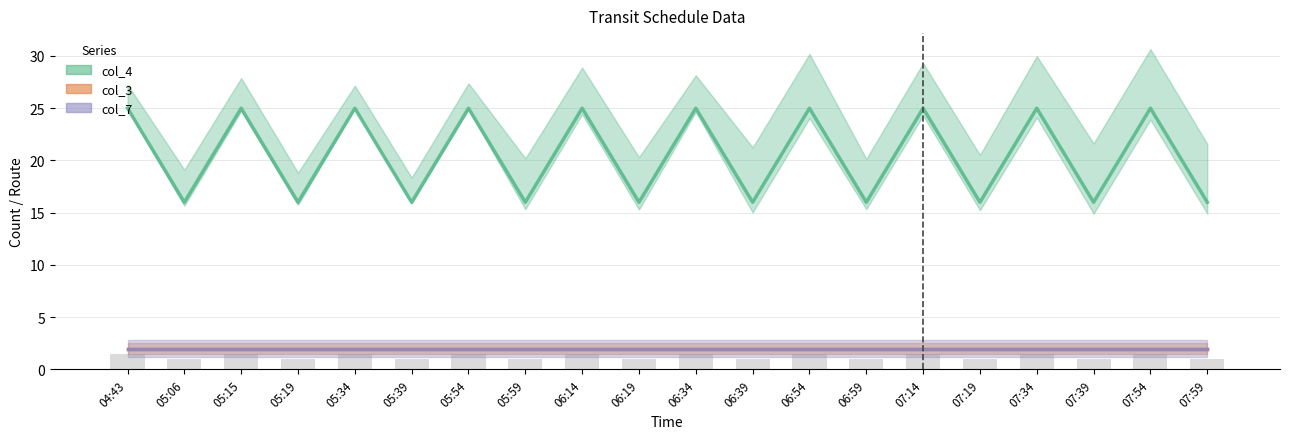

Which category has the highest value in the col_3 series?

04:43